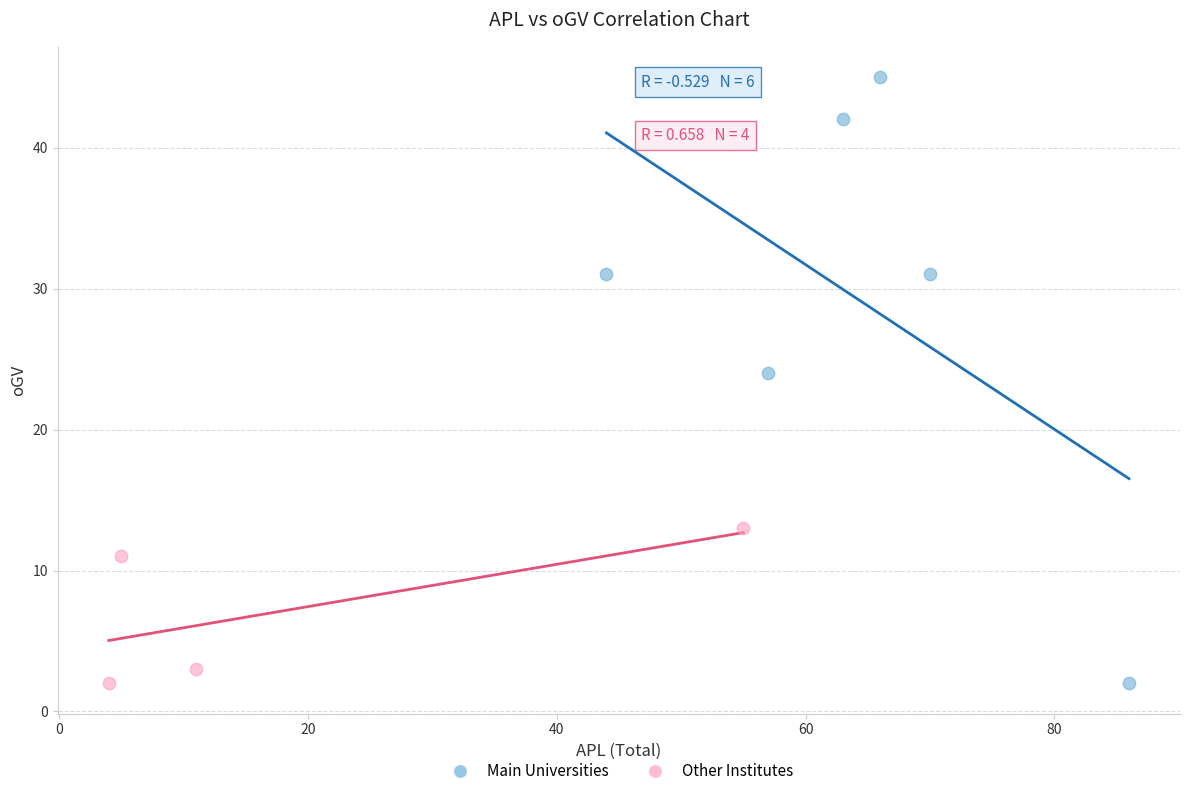

Which series has the largest Y range (max minus min)?

Main Universities